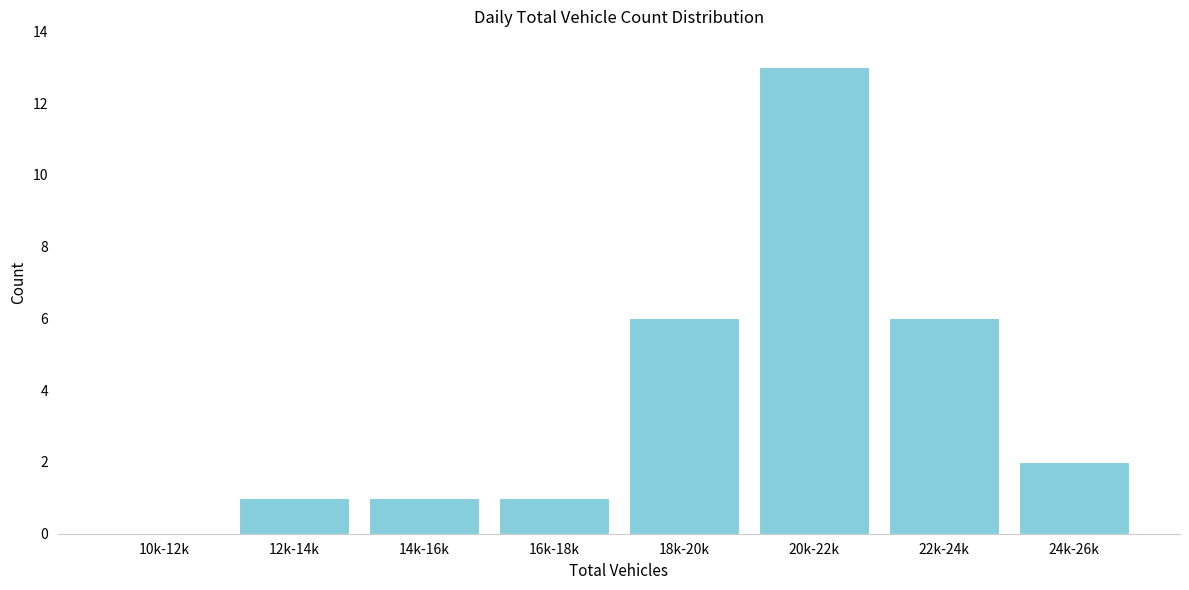

Reading right to left, list all the values displayed in this chart.

24k-26k=2	22k-24k=6	20k-22k=13	18k-20k=6	16k-18k=1	14k-16k=1	12k-14k=1	10k-12k=0